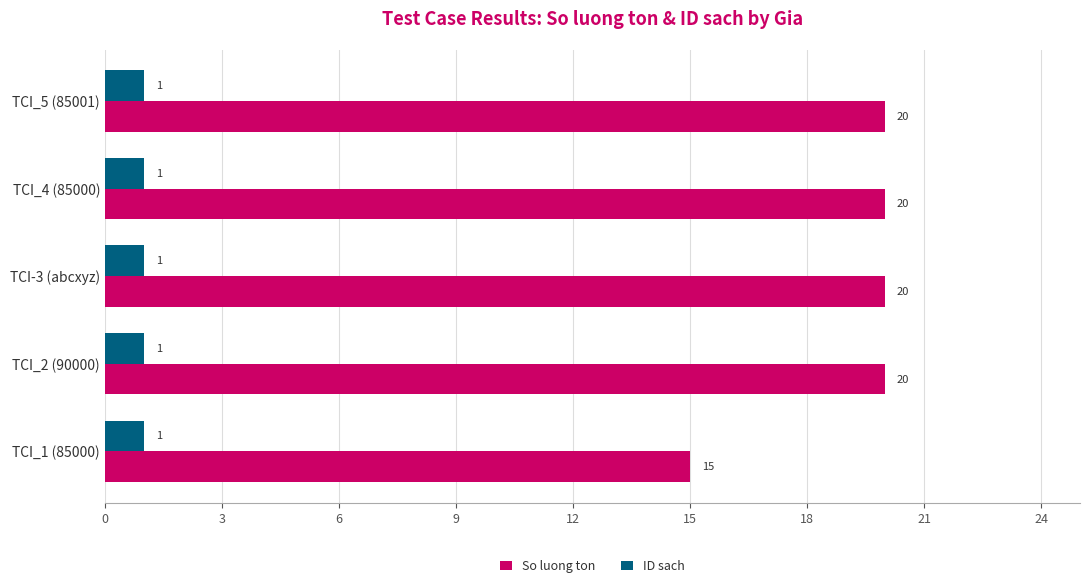

Rank the series by their maximum value, from lowest to highest.

ID sach, So luong ton